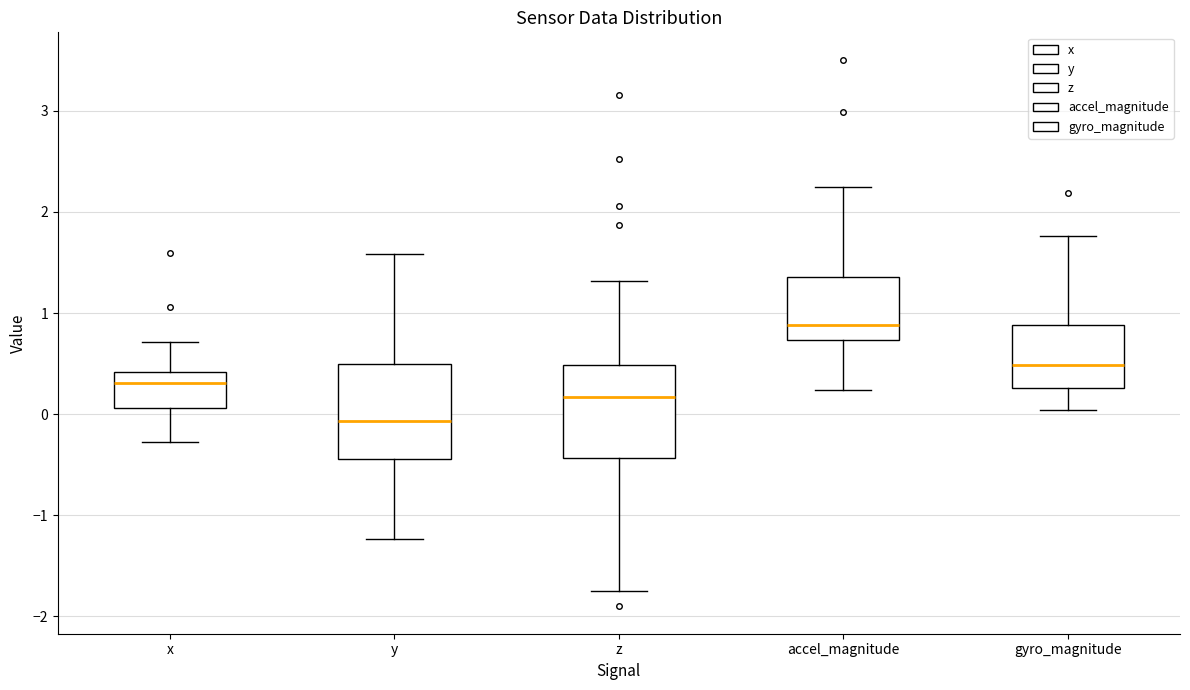

Which box's median line is the highest?

accel_magnitude